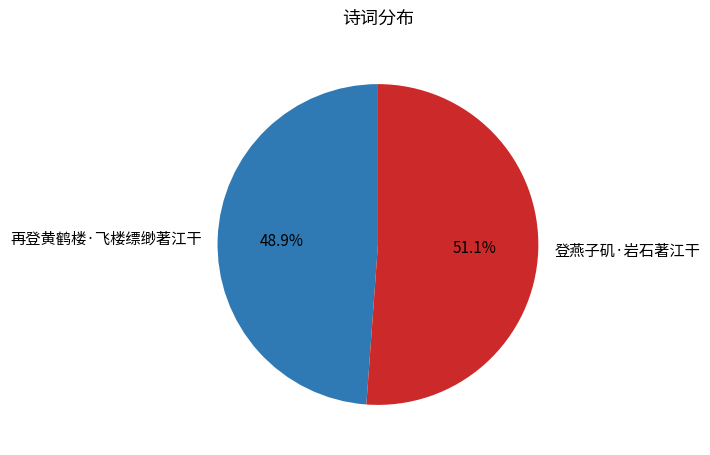

What is the ratio of the value at 登燕子矶·岩石著江干 to the value at 再登黄鹤楼·飞楼缥缈著江干?

1.0